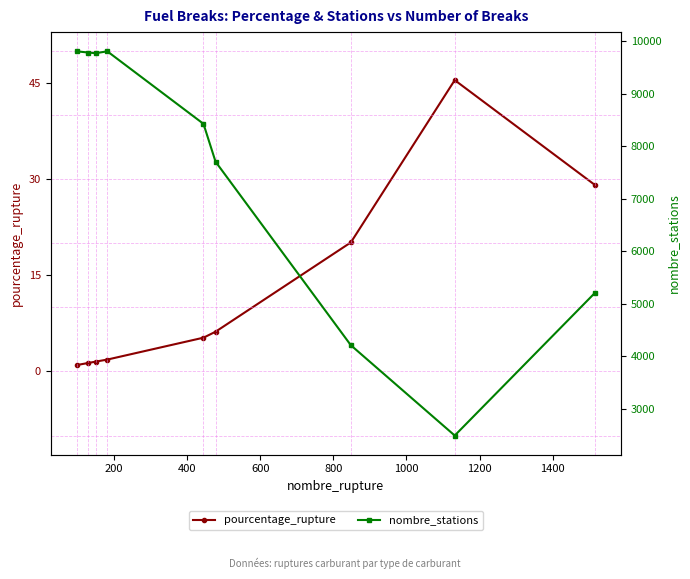

How many interior local peaks does the pourcentage_rupture series have?

1